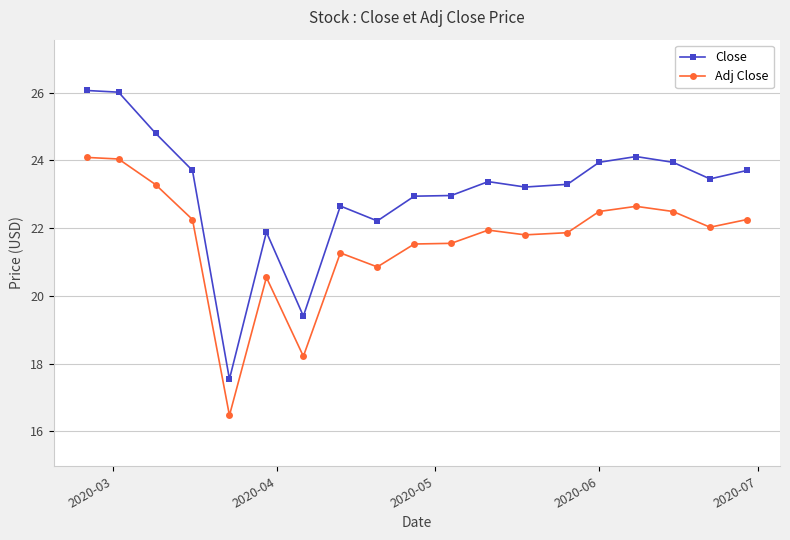

How many values in the Adj Close series exceed 21?

15